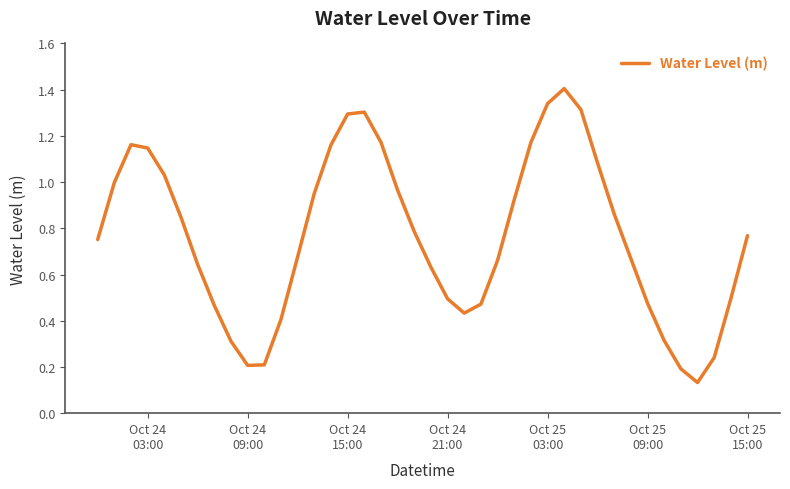

What is the maximum value shown in the chart?

1.4